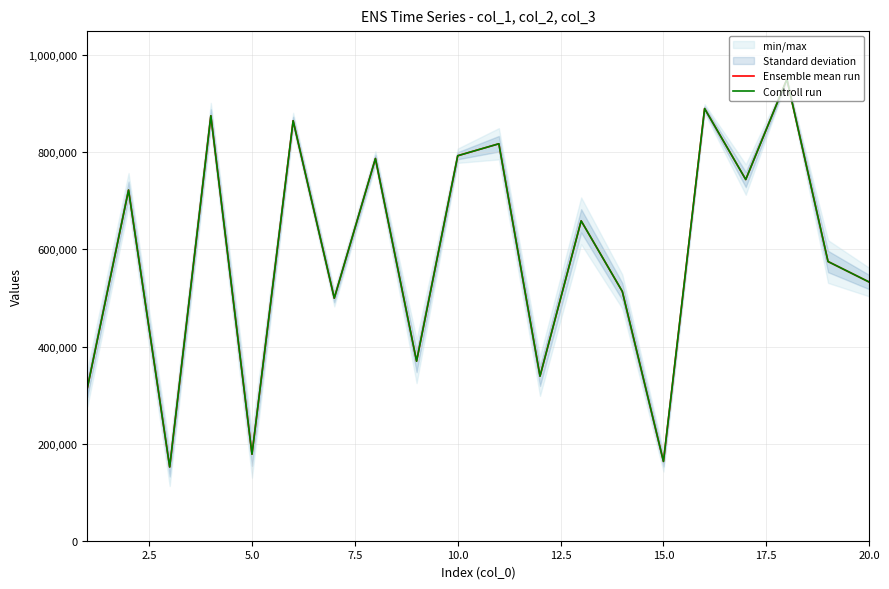

How many interior local peaks does the Ensemble mean run series have?

8